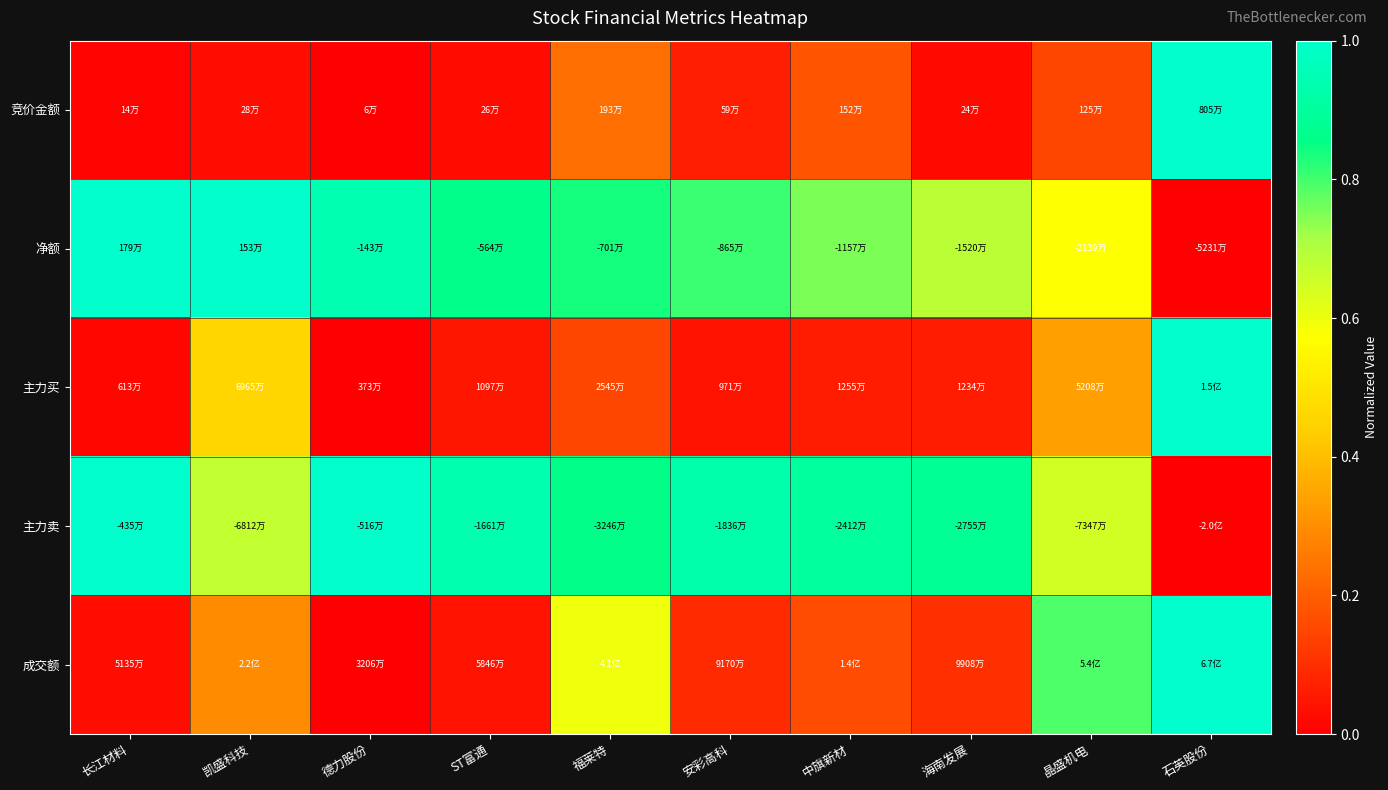

Reading left to right, list all the values displayed in this chart.

竞价金额: 长江材料=0.0	凯盛科技=0.0	德力股份=0.0	ST富通=0.0	福莱特=0.2	安彩高科=0.1	中旗新材=0.2	海南发展=0.0	晶盛机电=0.1	石英股份=1.0
净额: 长江材料=1.0	凯盛科技=1.0	德力股份=0.9	ST富通=0.9	福莱特=0.8	安彩高科=0.8	中旗新材=0.8	海南发展=0.7	晶盛机电=0.6	石英股份=0.0
主力买: 长江材料=0.0	凯盛科技=0.5	德力股份=0.0	ST富通=0.1	福莱特=0.2	安彩高科=0.0	中旗新材=0.1	海南发展=0.1	晶盛机电=0.3	石英股份=1.0
主力卖: 长江材料=1.0	凯盛科技=0.7	德力股份=1.0	ST富通=0.9	福莱特=0.9	安彩高科=0.9	中旗新材=0.9	海南发展=0.9	晶盛机电=0.6	石英股份=0.0
成交额: 长江材料=0.0	凯盛科技=0.3	德力股份=0.0	ST富通=0.0	福莱特=0.6	安彩高科=0.1	中旗新材=0.2	海南发展=0.1	晶盛机电=0.8	石英股份=1.0